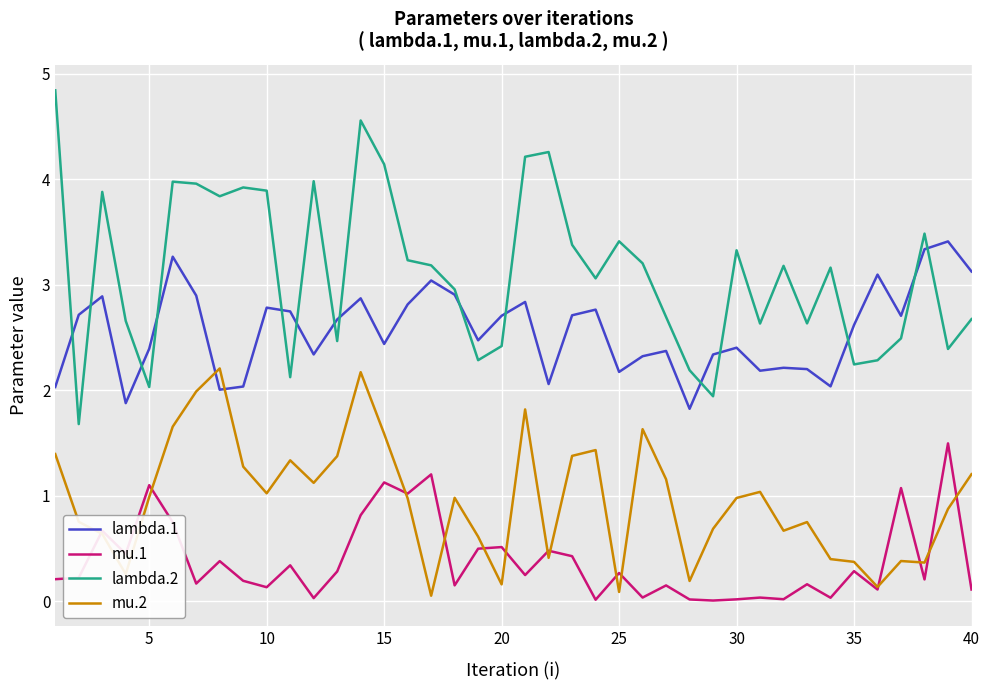

List the series in order of their peak value, lowest first.

mu.1, mu.2, lambda.1, lambda.2